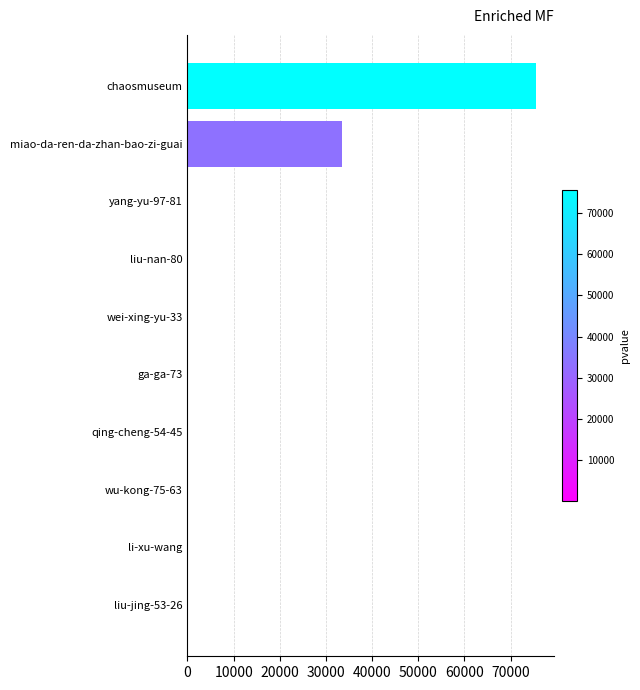

What is the sum of all values?

109345